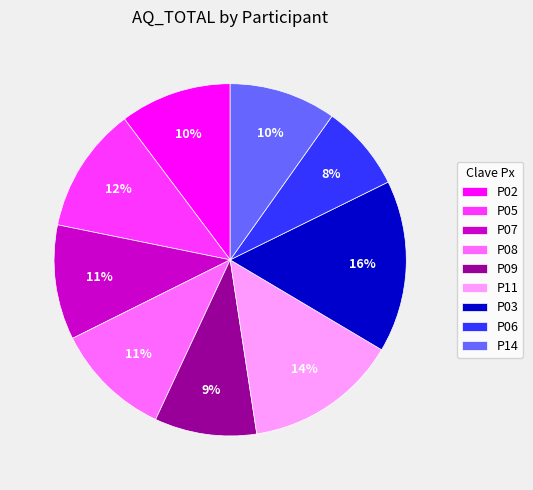

Count the number of slices in the pie.

9